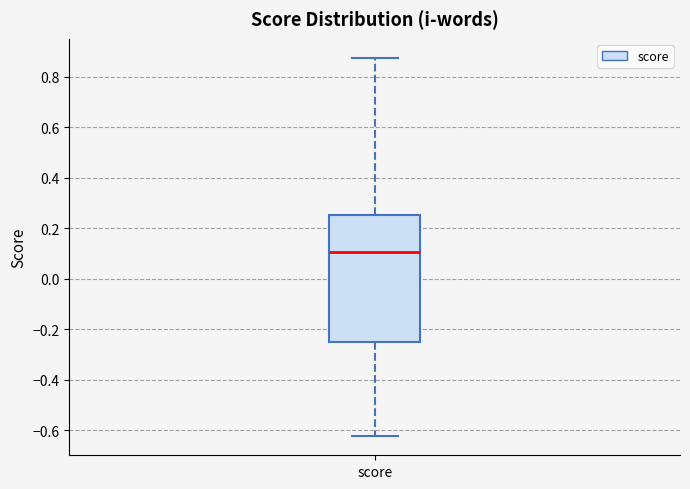

Transcribe this box plot: give where the median line is, the range the box spans, and where the two whiskers end, as read against the y-axis. The values are not printed on the chart, so give them approximately, as read against the axis.

median 0.10, box -0.24 to 0.26, whiskers -0.62 to 0.88